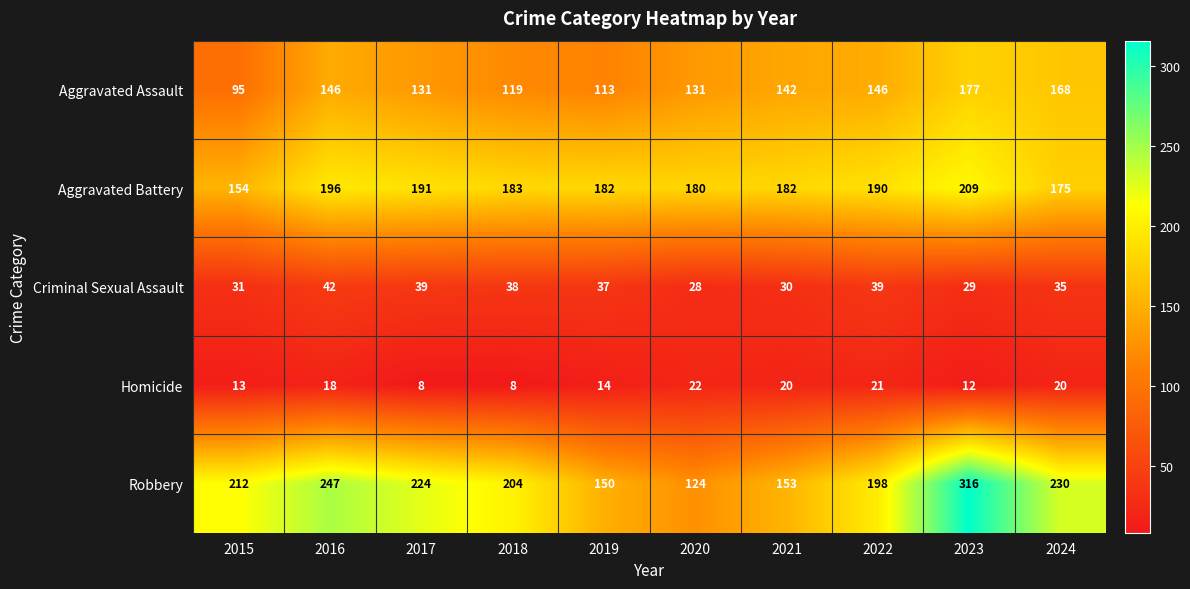

The value of Homicide at 2017 is 8. True or false?

True